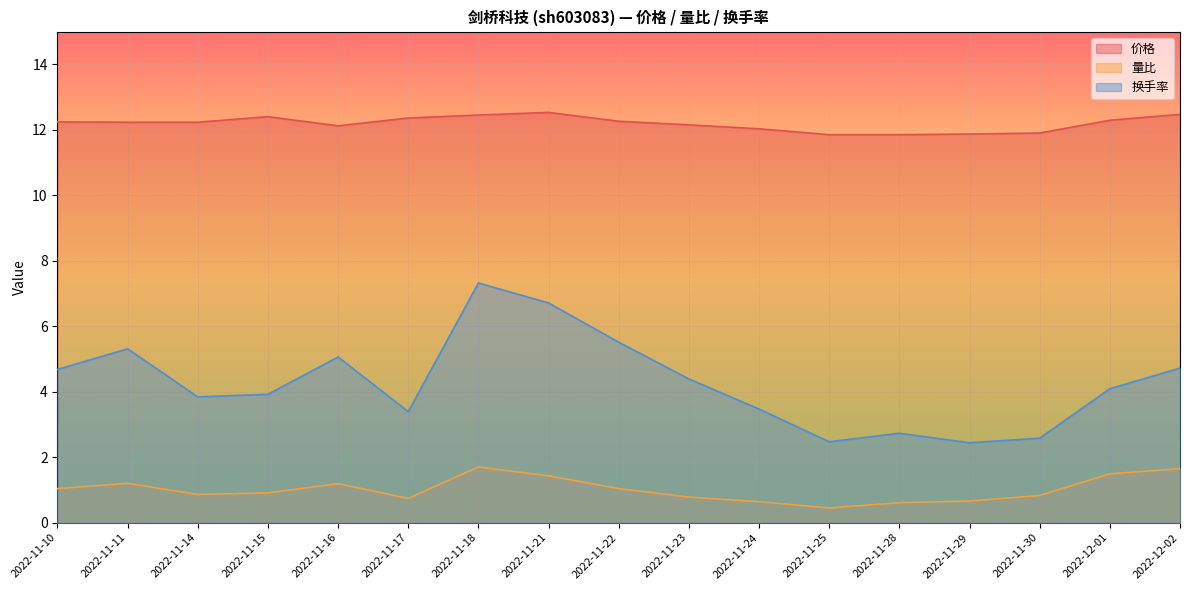

Is the value of 价格 at 2022-12-01 greater than the value of 量比 at 2022-11-25?

Yes